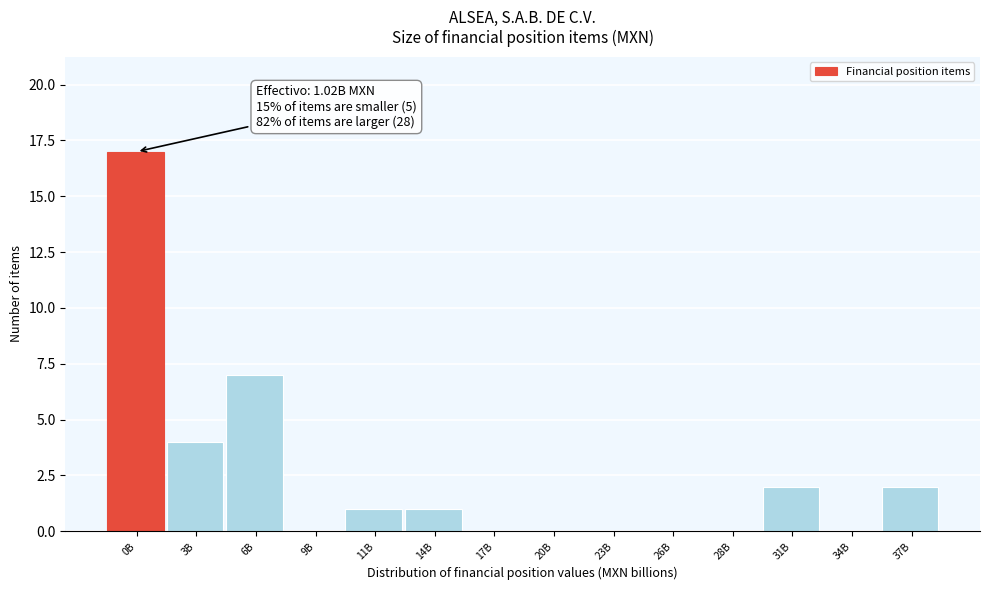

Reading right to left, extract all data points from this chart.

37B=2	34B=0	31B=2	28B=0	26B=0	23B=0	20B=0	17B=0	14B=1	11B=1	9B=0	6B=7	3B=4	0B=17